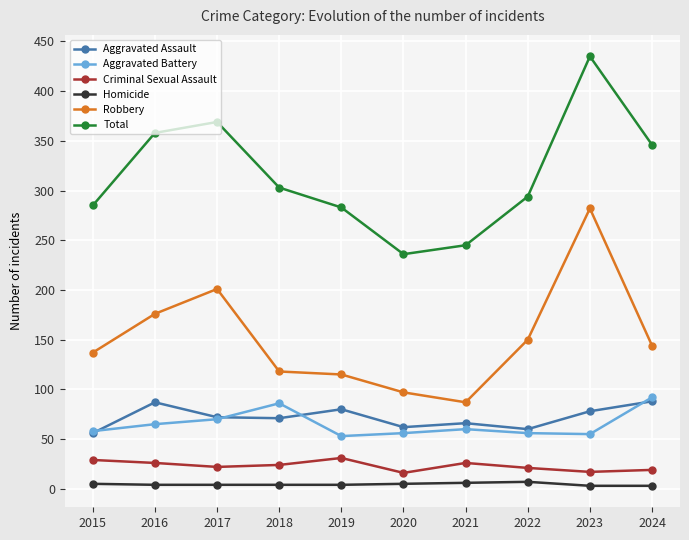

At which category does Total reach its first local valley?

2020